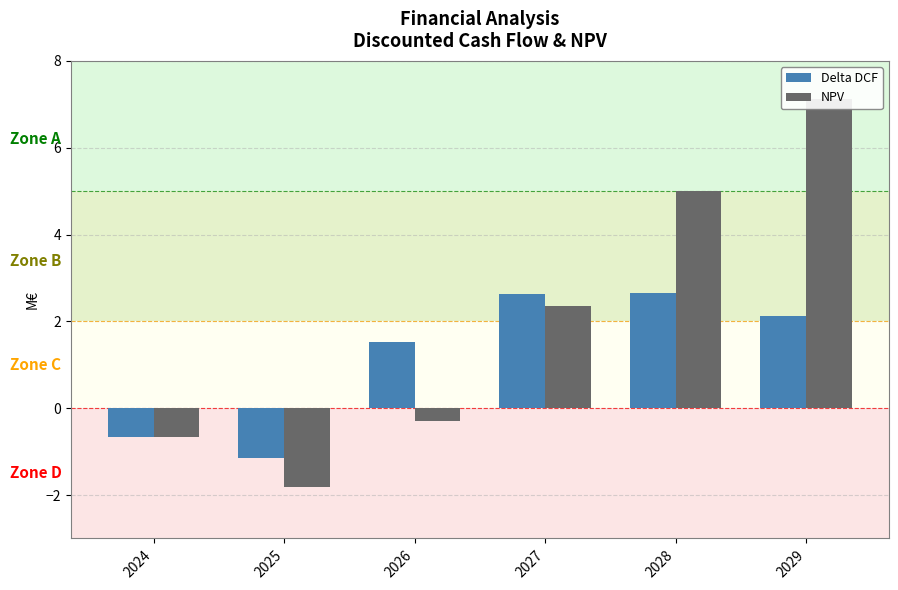

How many values in NPV are below zero?

3